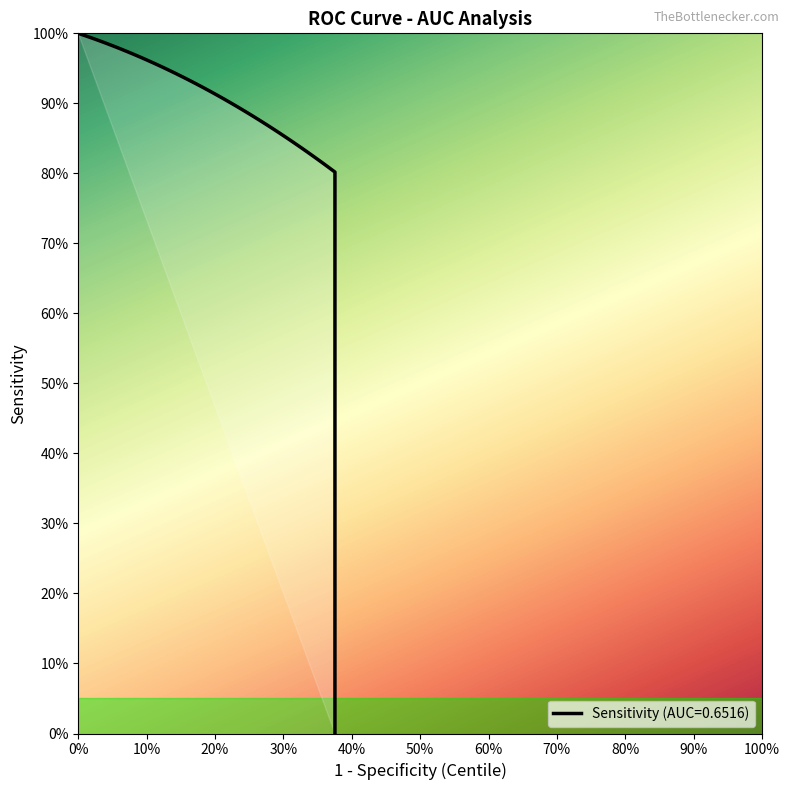

What is the difference between the 1-Specificity values at 2 and 21?

0.2